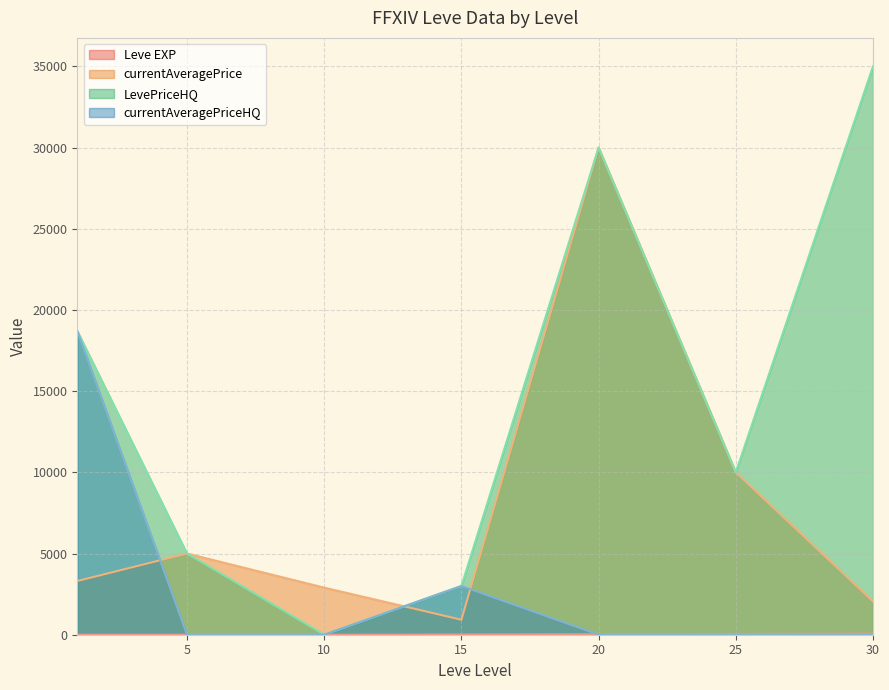

Rank the series by their average value, from highest to lowest.

LevePriceHQ, currentAveragePrice, currentAveragePriceHQ, Leve EXP